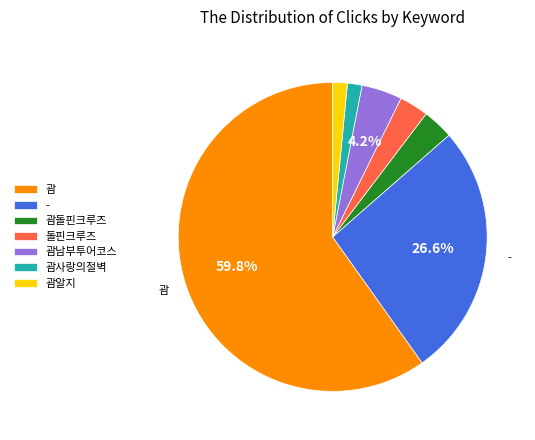

Is there any slice that represents more than half of the pie?

Yes